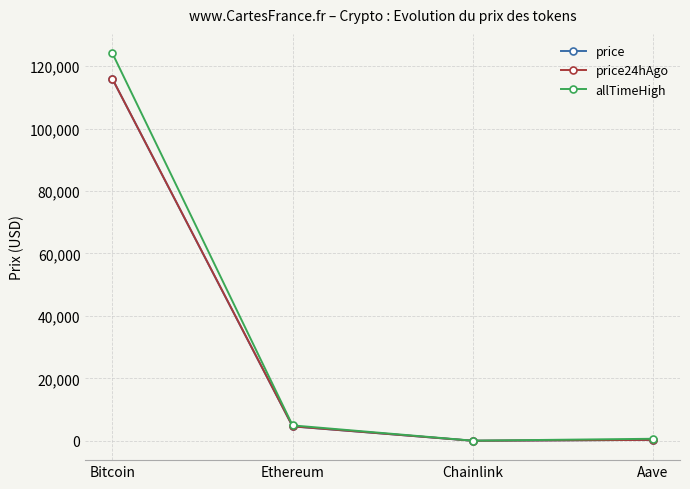

True or false: allTimeHigh has a value of 171430.9 at Bitcoin.

False